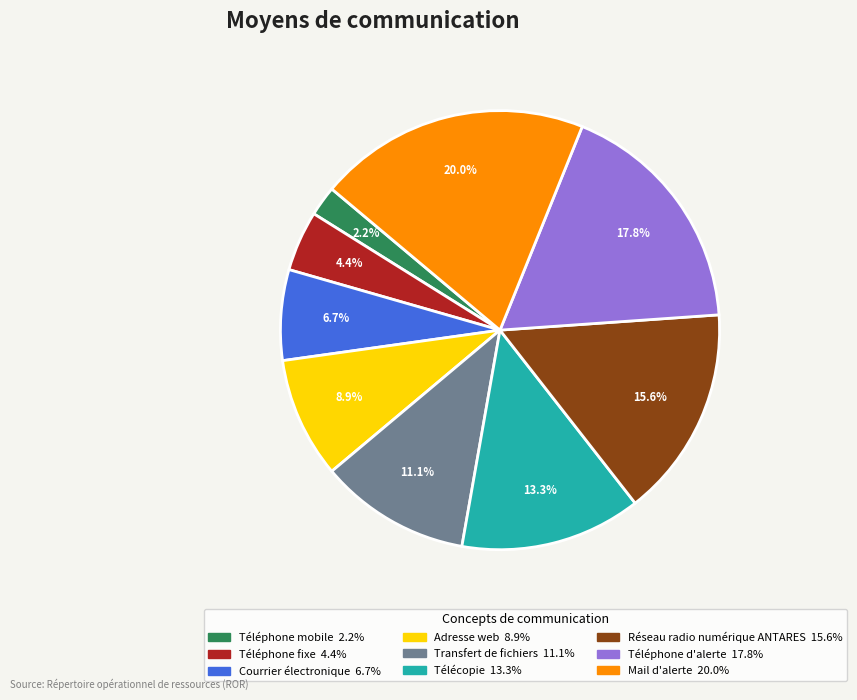

True or false: Télécopie accounts for 13% of the total.

True